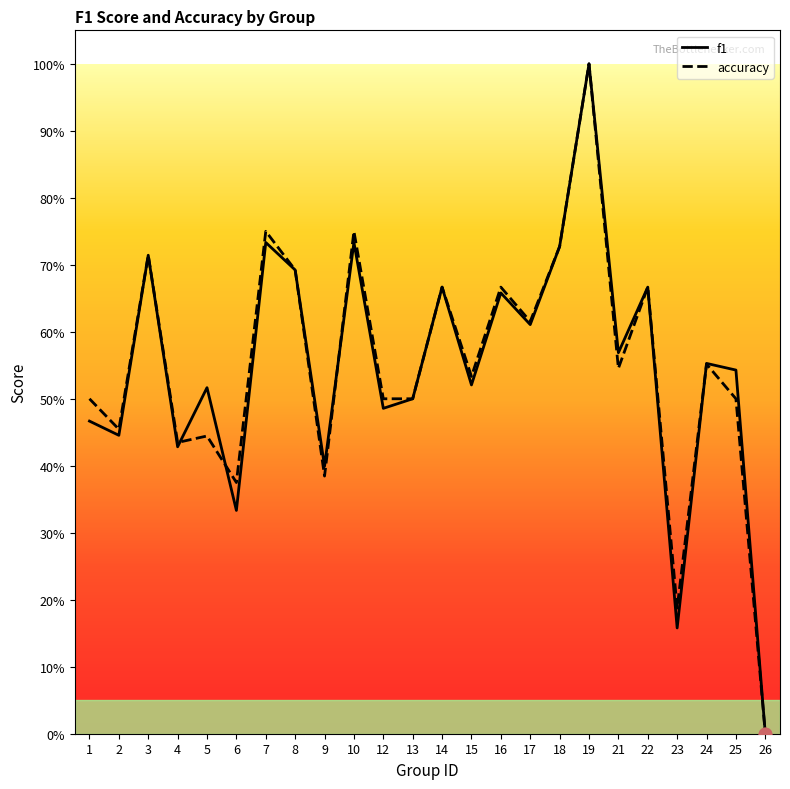

Which series has the largest total across all categories?

accuracy